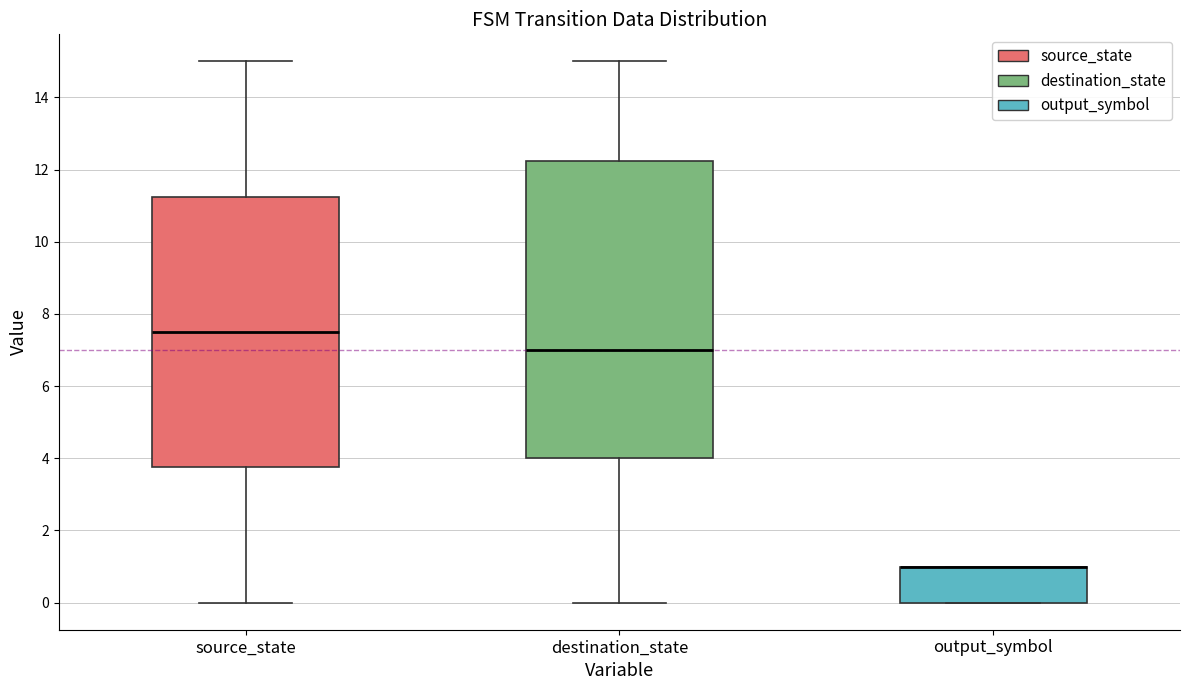

Reading left to right, transcribe this box plot: for each box, give where its median line is, the range the box spans, and where its two whiskers end, as read against the y-axis. The values are not printed on the chart, so give them approximately, as read against the axis.

source_state: median 7.6, box 3.8 to 11.2, whiskers 0.0 to 15.0
destination_state: median 7.0, box 4.0 to 12.2, whiskers 0.0 to 15.0
output_symbol: median 1.0 (drawn on the box's upper edge), box 0.0 to 1.0, whiskers 0.0 to 1.0